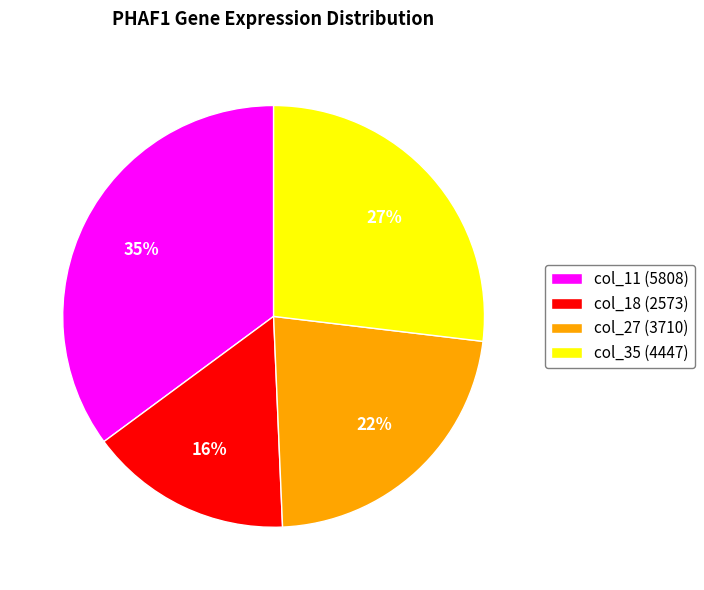

Do col_35 (4447) and col_27 (3710) together represent more than half of the pie?

No